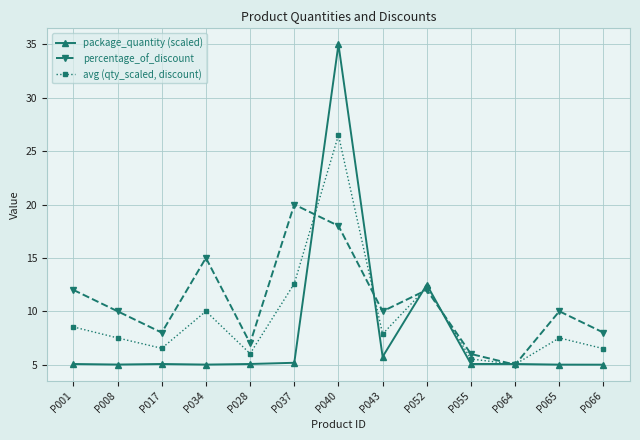

True or false: package_quantity (scaled) has a value of 3.2 at P065.

False